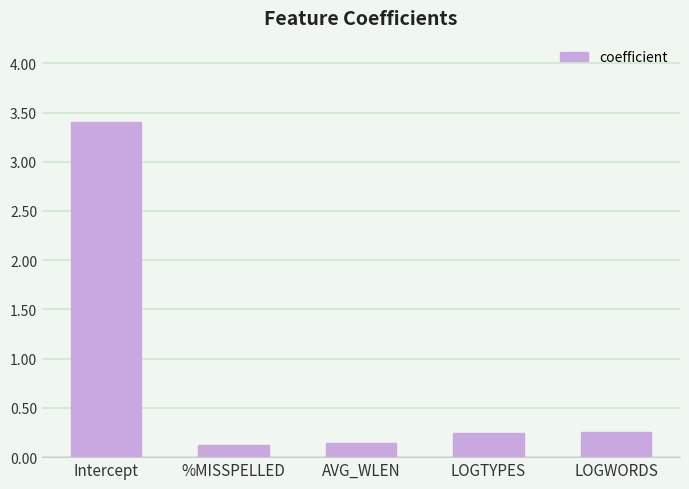

What is the value of the 1st bar from the left?

3.4